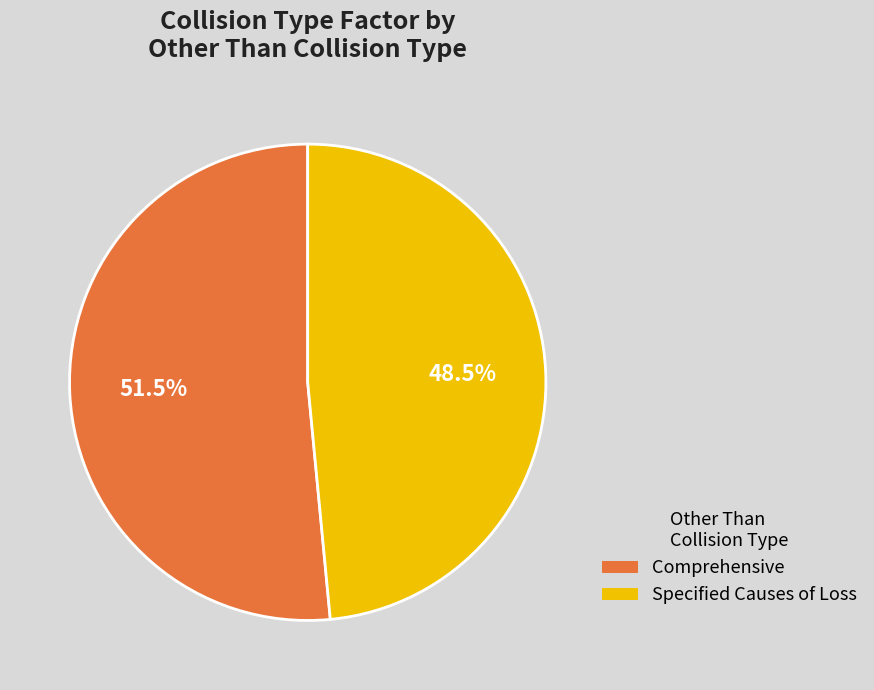

Rank the categories by value from highest to lowest.

Comprehensive, Specified Causes of Loss